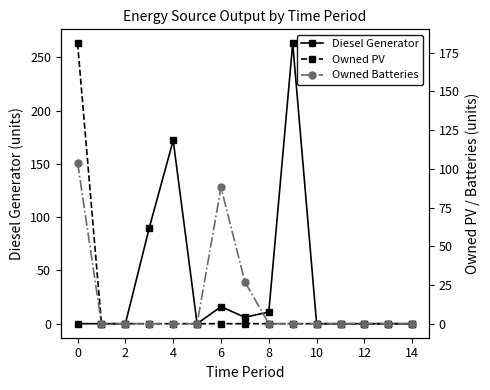

What is the maximum value for Diesel Generator?

263